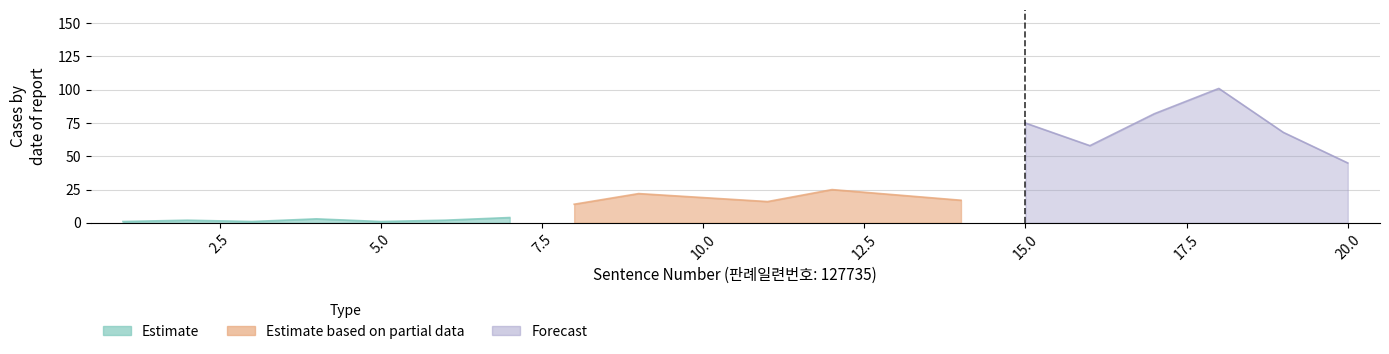

Is it true that Estimate equals 1 at 5?

True